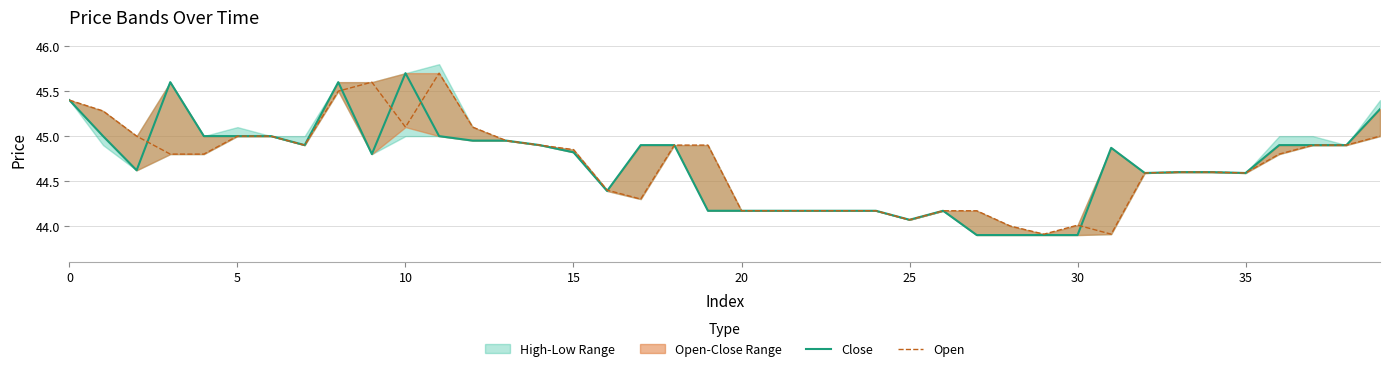

Reading right to left, list all the values displayed in this chart.

Close: 45.3	44.9	44.9	44.9	44.6	44.6	44.6	44.6	44.9	43.9	43.9	43.9	43.9	44.2	44.1	44.2	44.2	44.2	44.2	44.2	44.2	44.9	44.9	44.4	44.8	44.9	45.0	45.0	45.0	45.7	44.8	45.6	44.9	45.0	45.0	45.0	45.6	44.6	45.0	45.4
Open: 45.0	44.9	44.9	44.8	44.6	44.6	44.6	44.6	43.9	44.0	43.9	44.0	44.2	44.2	44.1	44.2	44.2	44.2	44.2	44.2	44.9	44.9	44.3	44.4	44.9	44.9	45.0	45.1	45.7	45.1	45.6	45.5	44.9	45.0	45.0	44.8	44.8	45.0	45.3	45.4